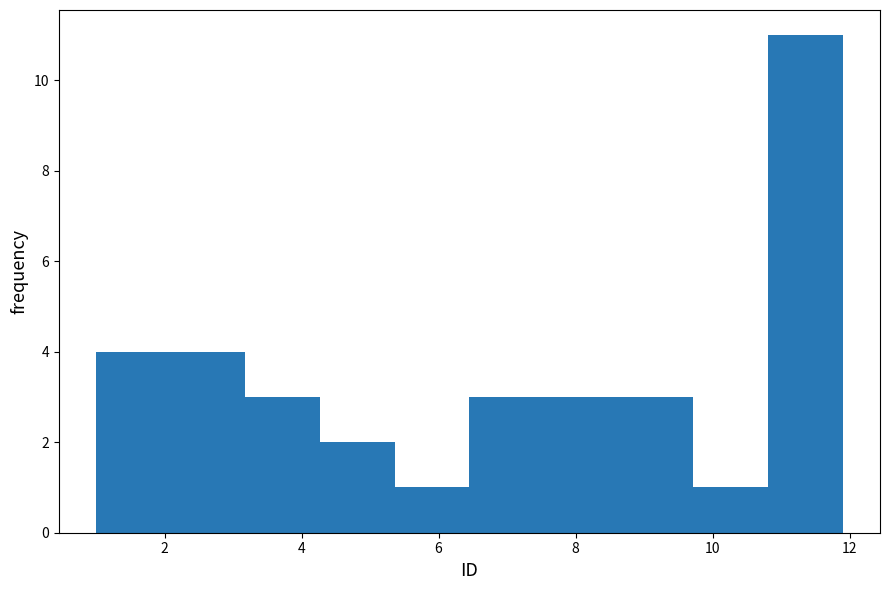

How tall is the bar that spans 10.8 to 12.0 on the x-axis? Neither the bar edges nor the heights are printed on the chart, so give them approximately, as read against the axes.

11